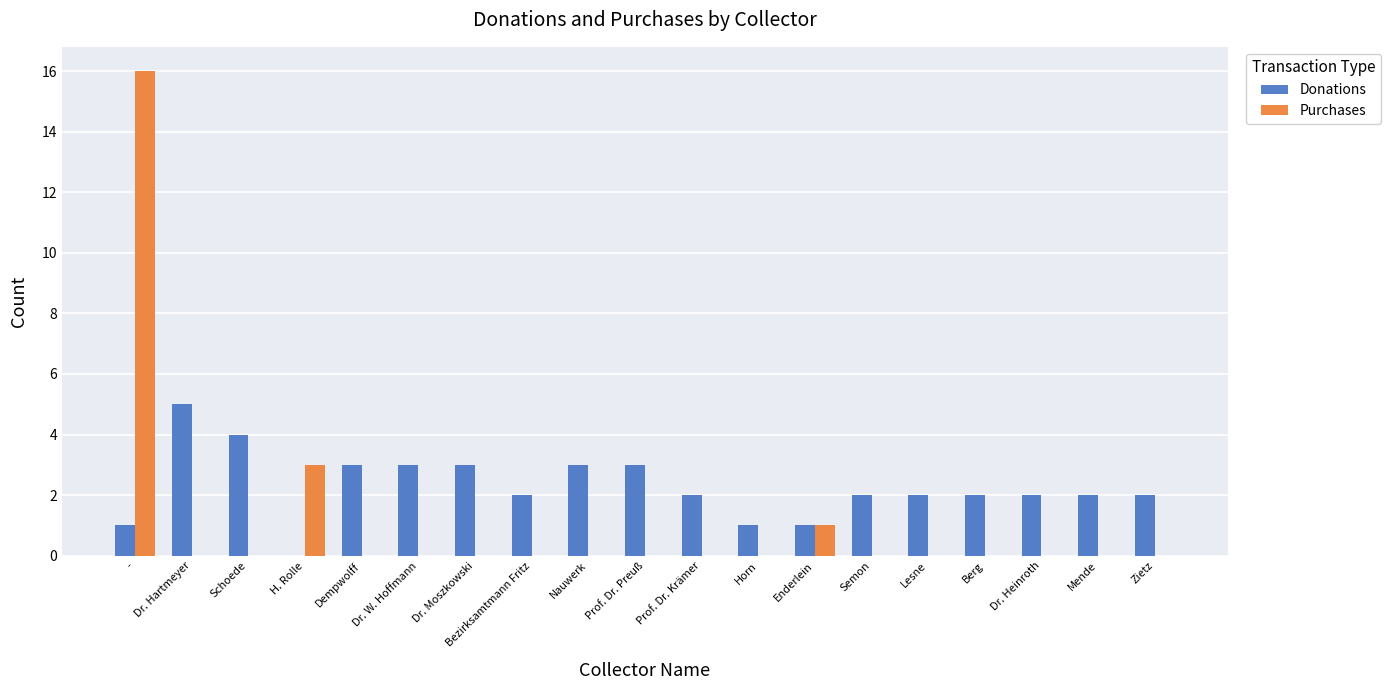

Is it true that Donations equals 1 at Dr. W. Hoffmann?

False